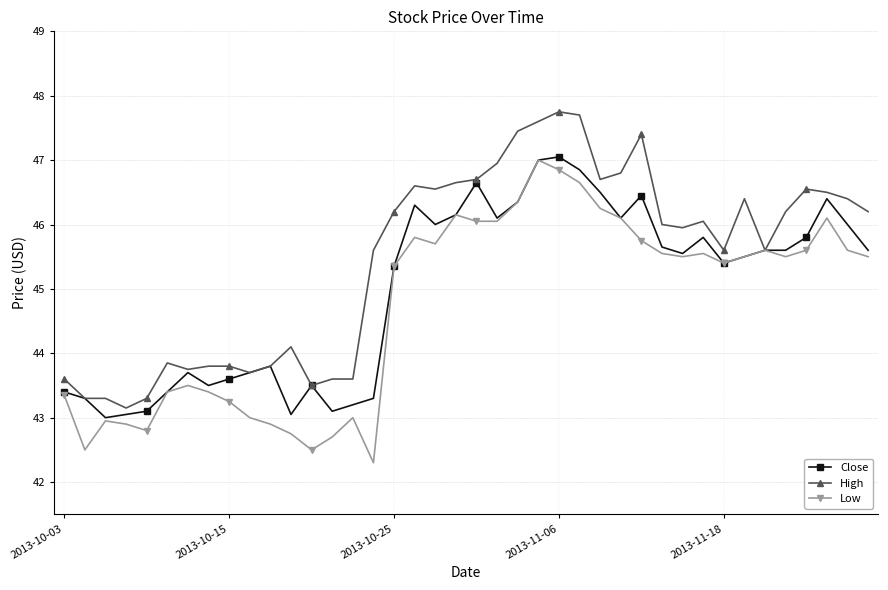

List the series in order of their overall mean, highest first.

High, Close, Low